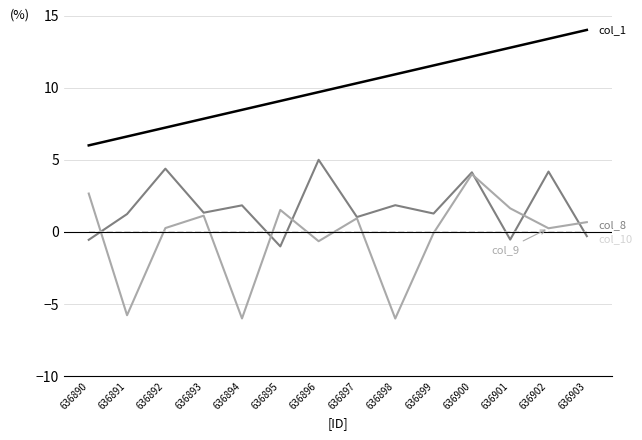

What is the smallest value displayed?

-6.0